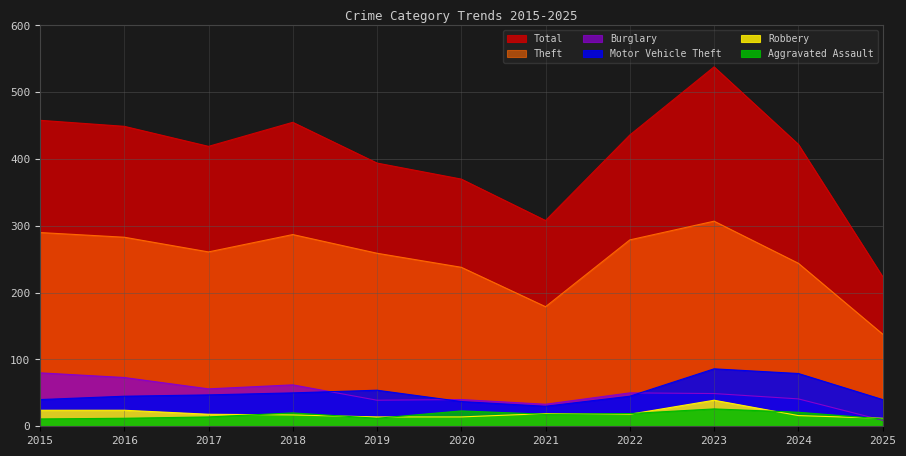

True or false: Total and Burglary intersect in this chart.

False